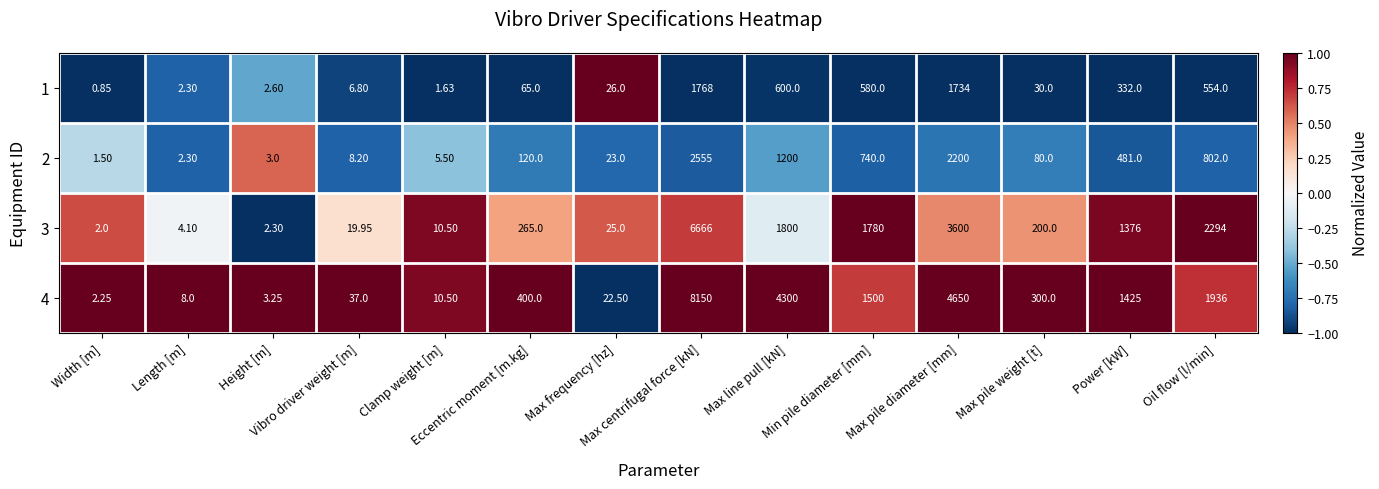

Rank the series by their maximum value, from highest to lowest.

4, 3, 2, 1